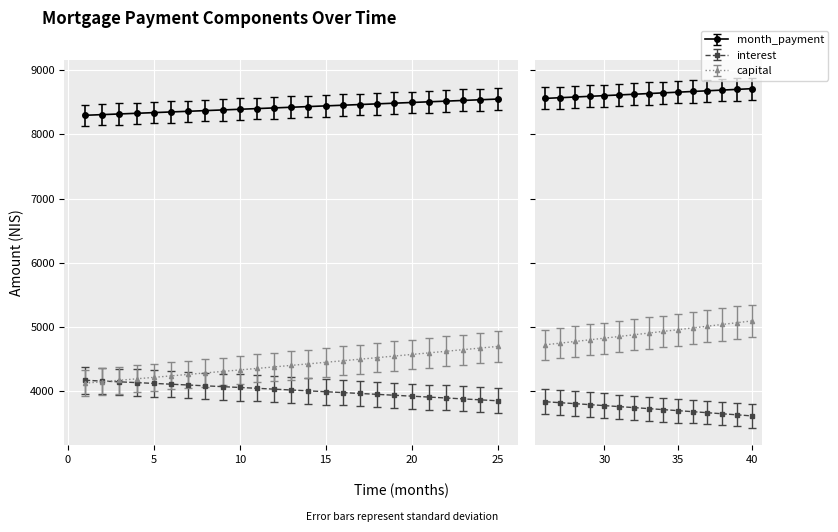

True or false: capital and month_payment intersect in this chart.

False